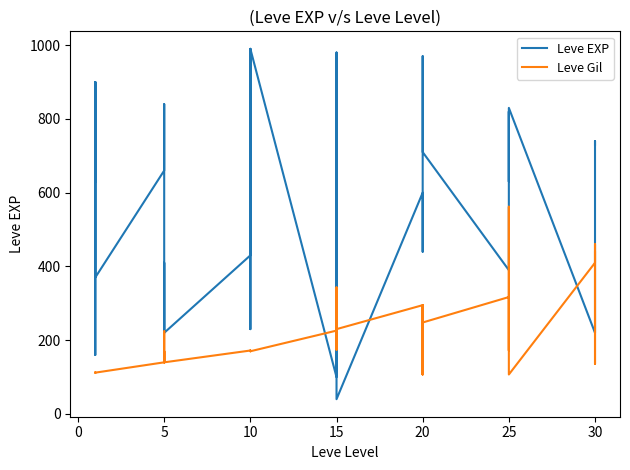

In Leve Gil, how many points are lower than both neighbors (excluding endpoints)?

10